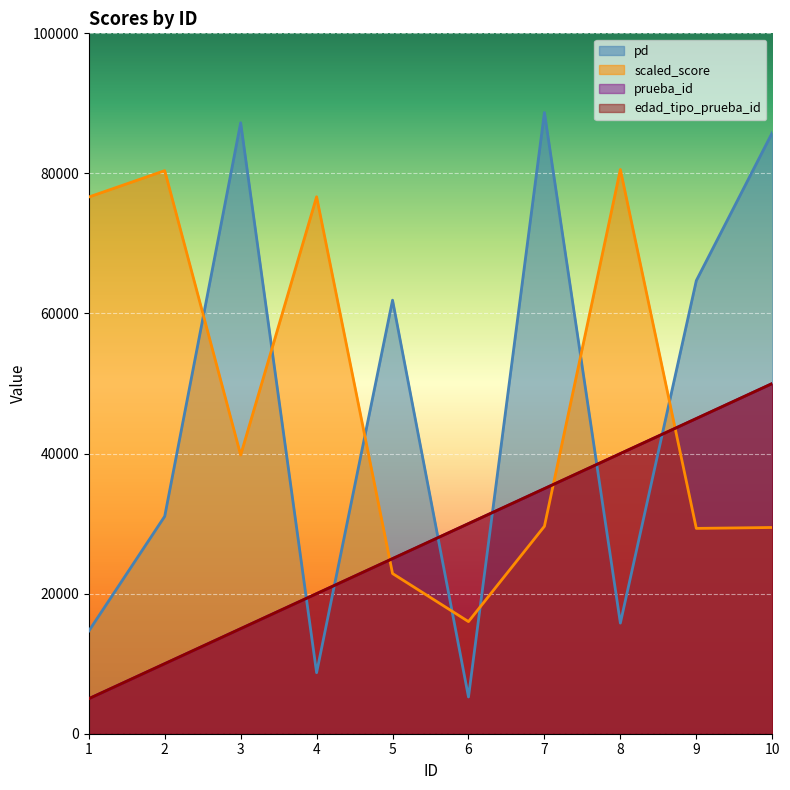

How many prueba_id values are between 15000 and 40000?

6